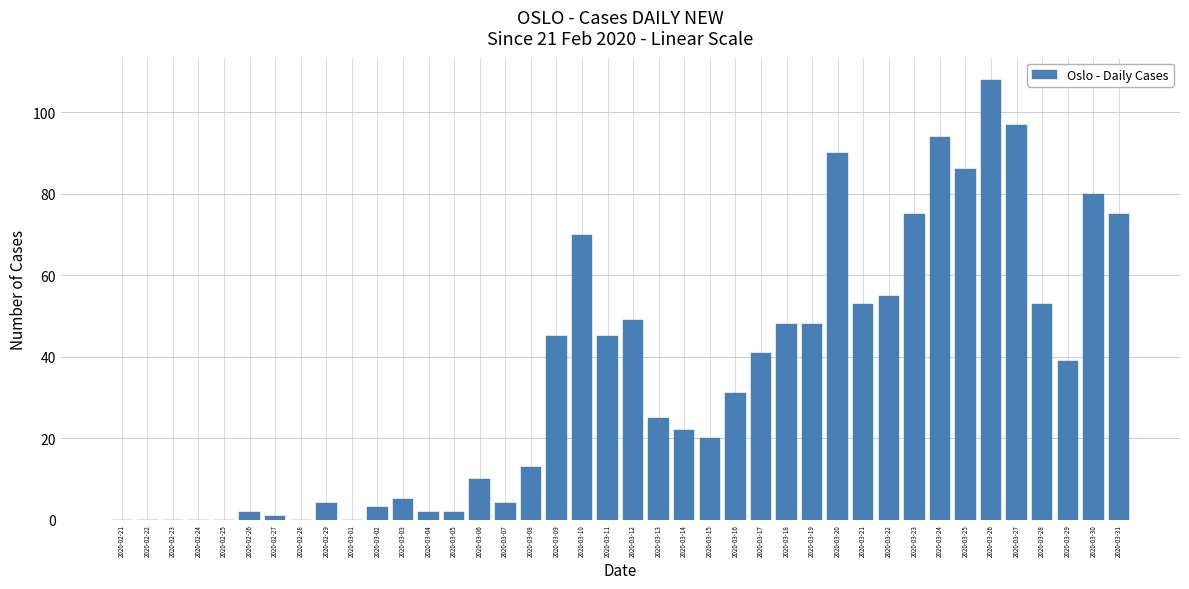

What value does the data have at 2020-03-10, to the nearest 50?

50